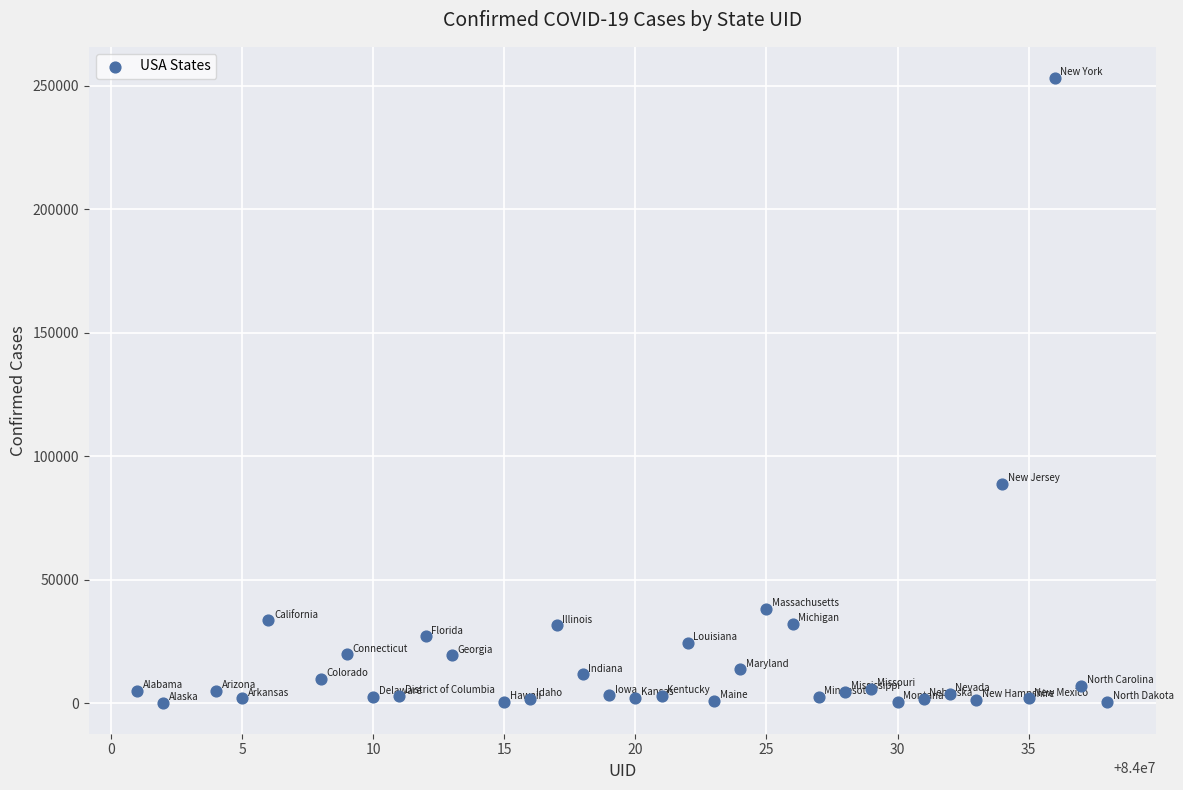

What Y value in the scatter plot is closest to 126690?

88722